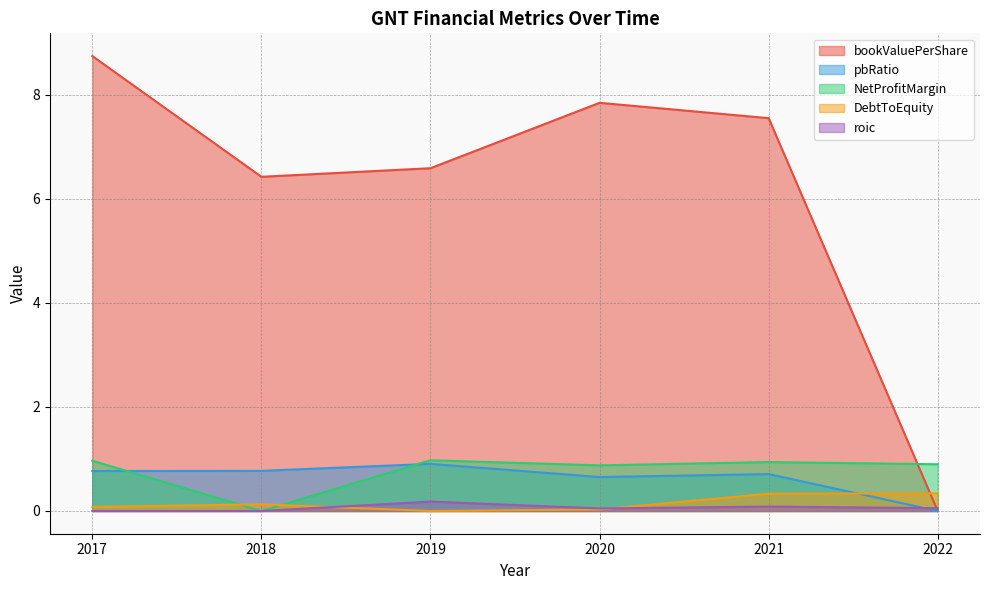

True or false: roic has a value of 0.1 at 2022.

True